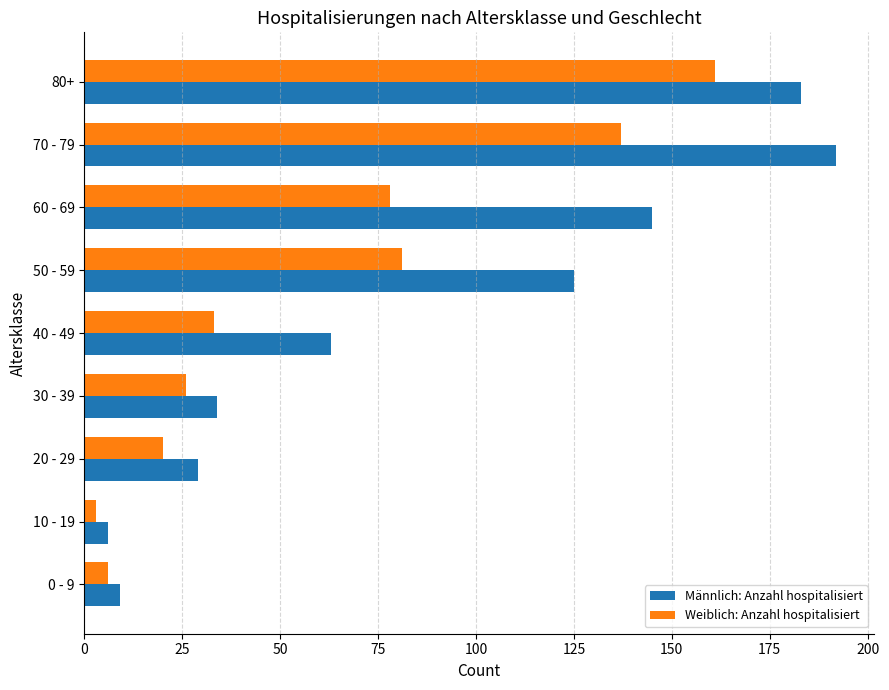

What is the spread (max minus min) of values at 50 - 59?

44